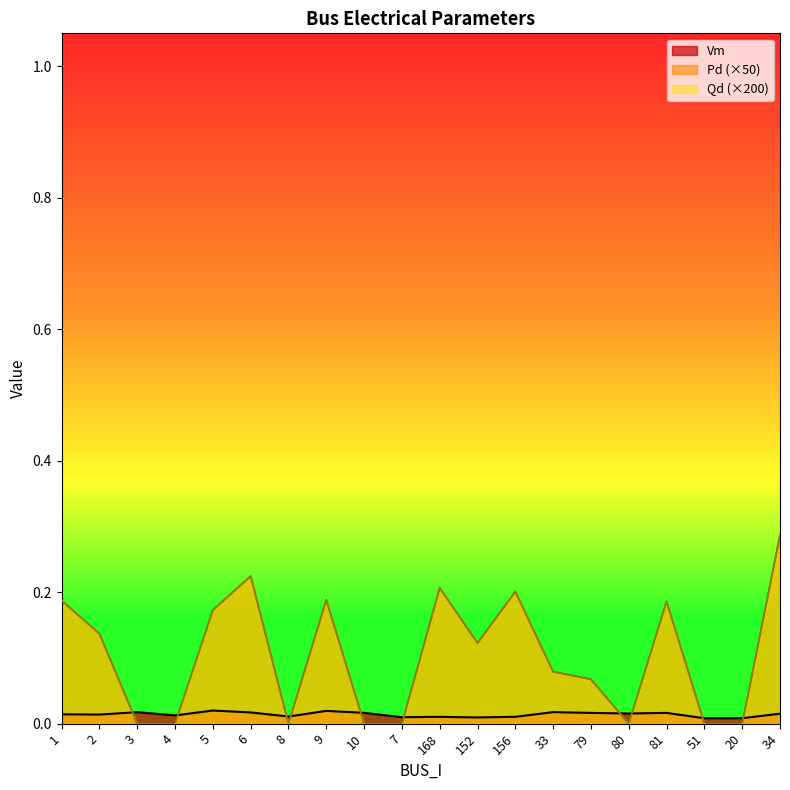

What is the maximum value shown in the chart?

0.3